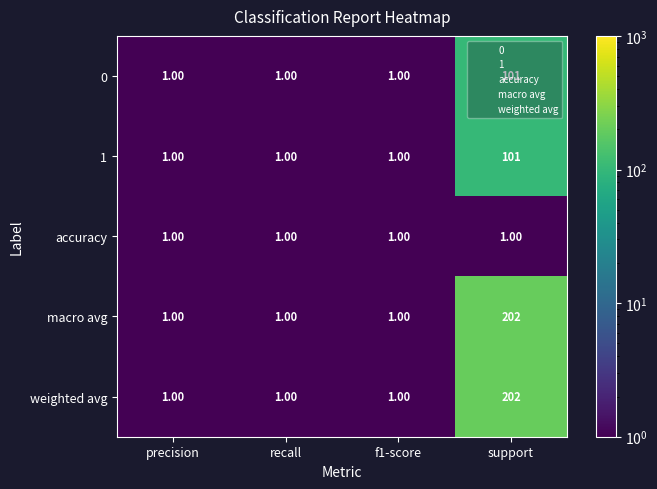

What is the total value across all series at f1-score?

5